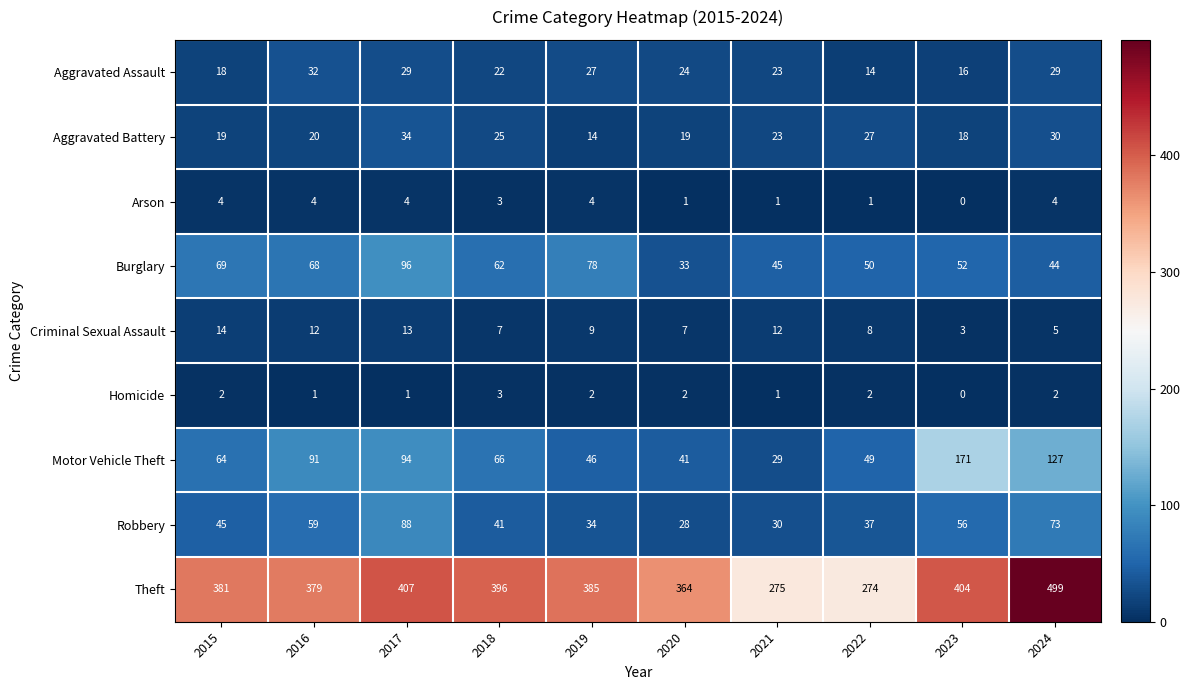

List the series in order of their peak value, lowest first.

Homicide, Arson, Criminal Sexual Assault, Aggravated Assault, Aggravated Battery, Robbery, Burglary, Motor Vehicle Theft, Theft